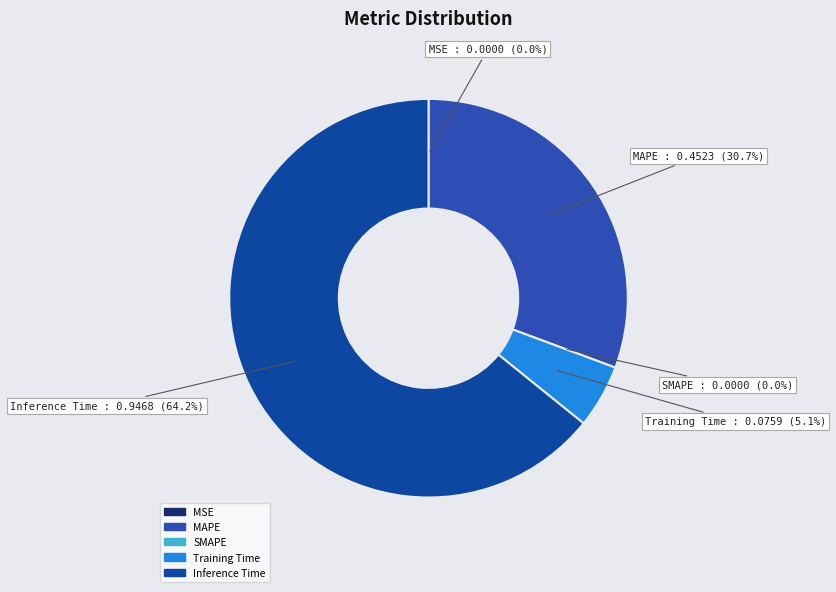

To the nearest percent, what is the difference between the Training Time and MAPE slice percentages?

26%